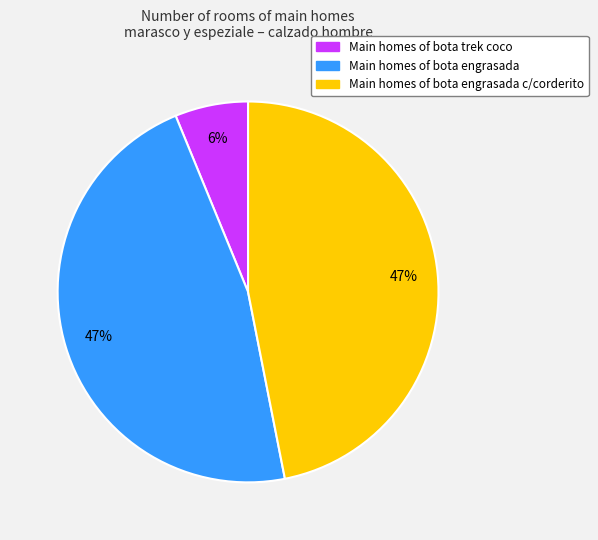

To the nearest percent, what is the average slice percentage?

33%